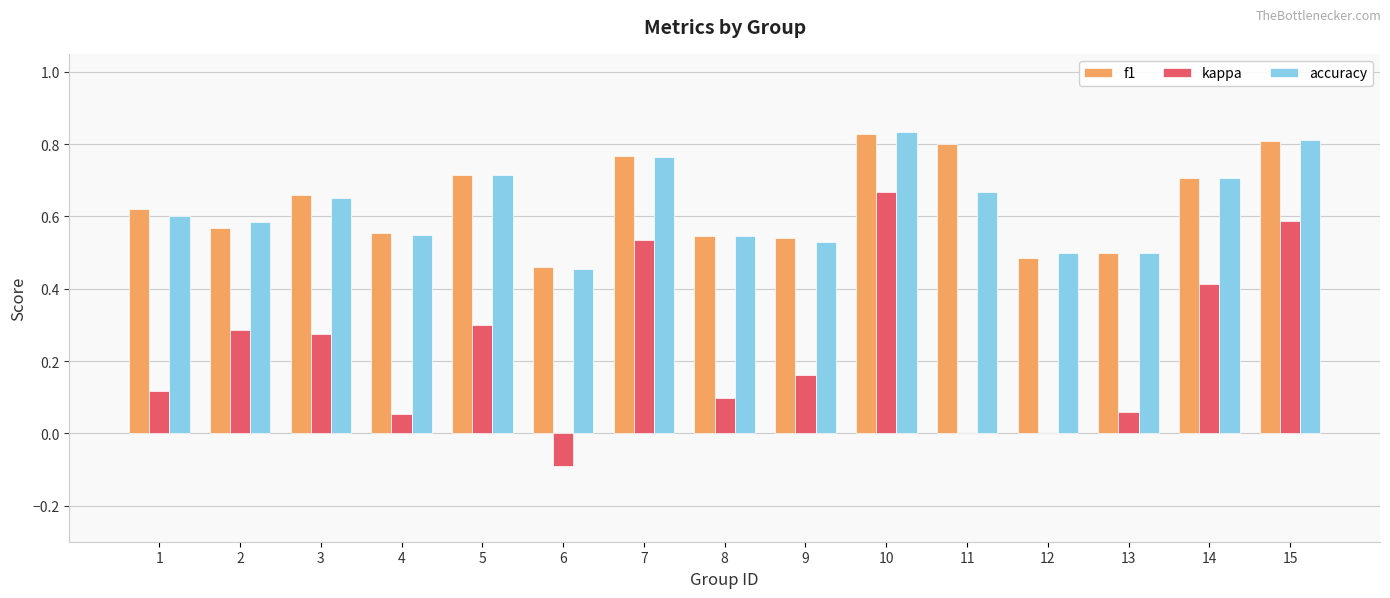

What is the total value across all series at 3?

1.6